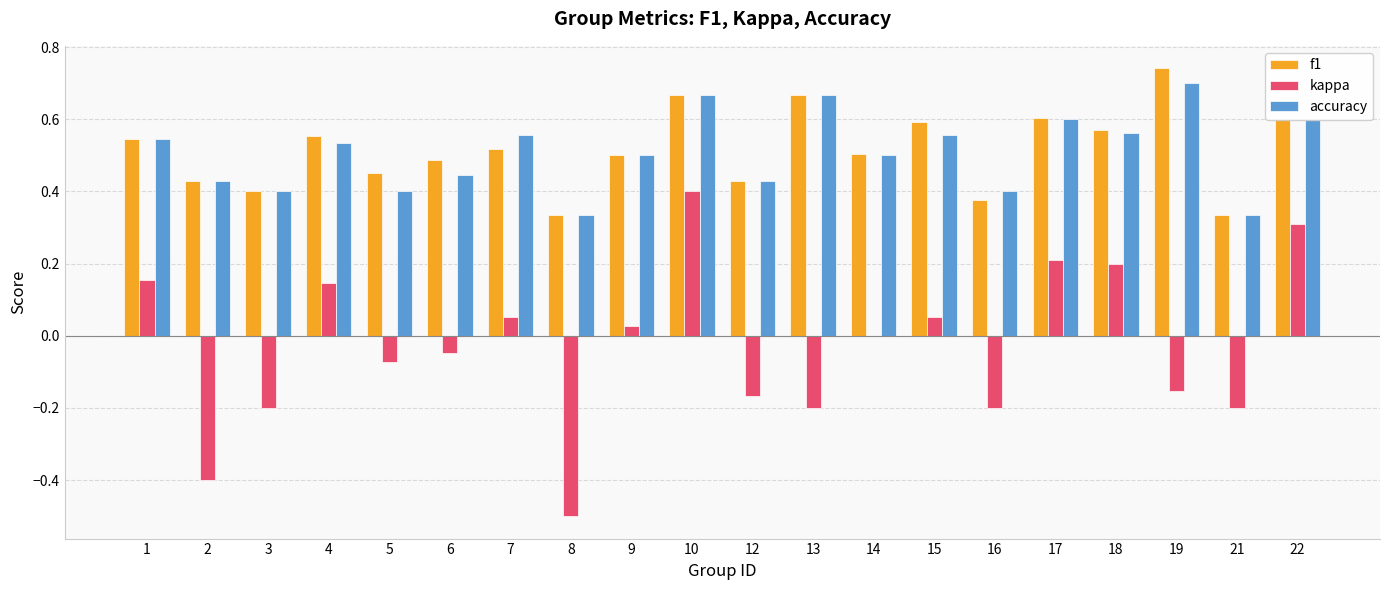

Count the number of data series in this chart.

3